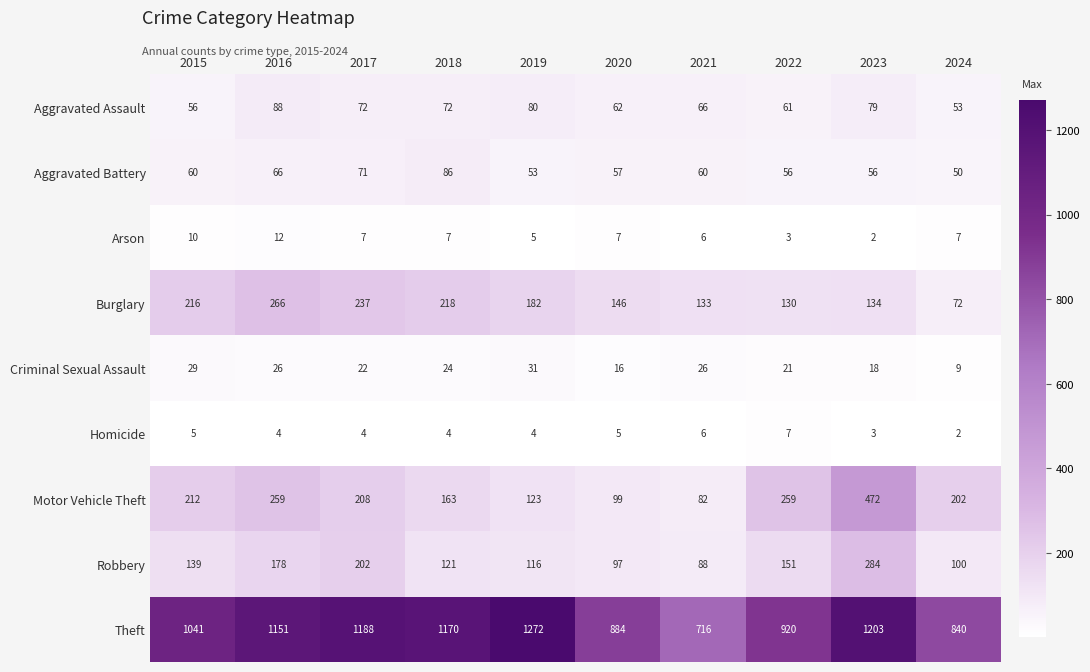

Rank the series at 2015 from highest to lowest value.

Theft, Burglary, Motor Vehicle Theft, Robbery, Aggravated Battery, Aggravated Assault, Criminal Sexual Assault, Arson, Homicide